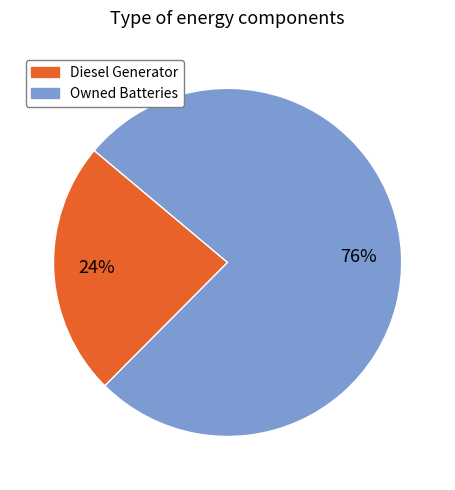

To the nearest percent, what is the average slice percentage?

50%